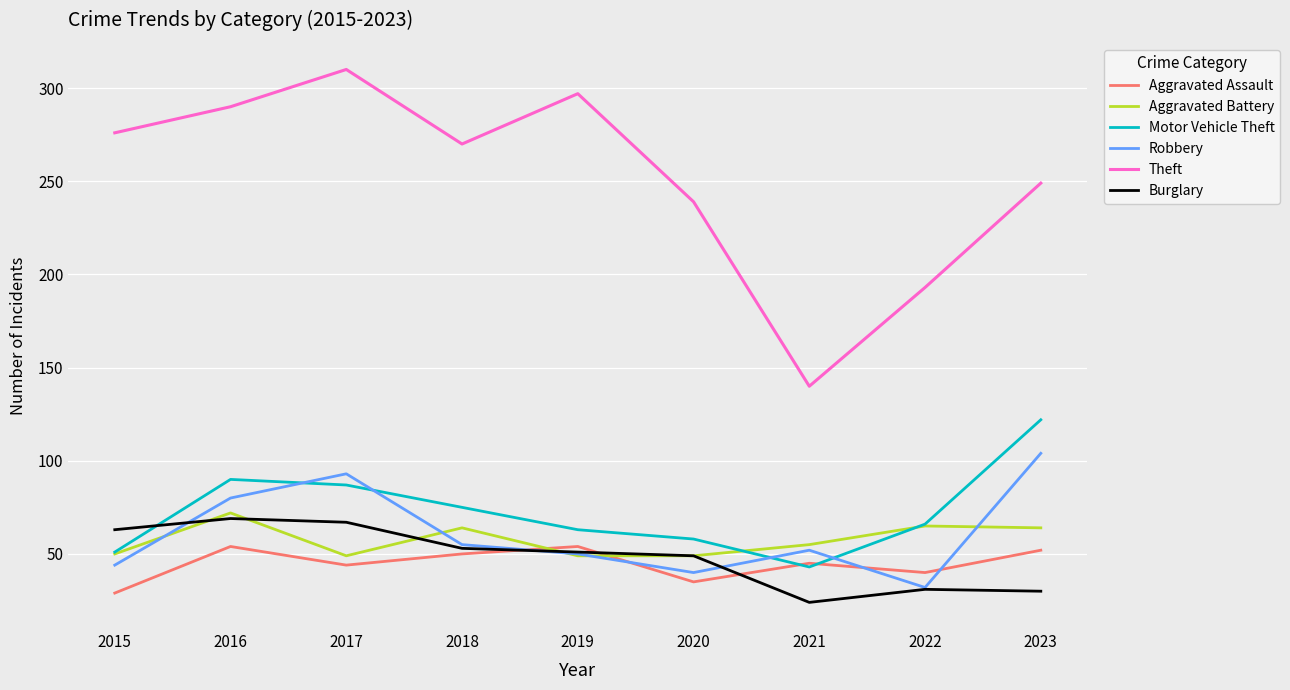

In Aggravated Assault, how many points are lower than both neighbors (excluding endpoints)?

3